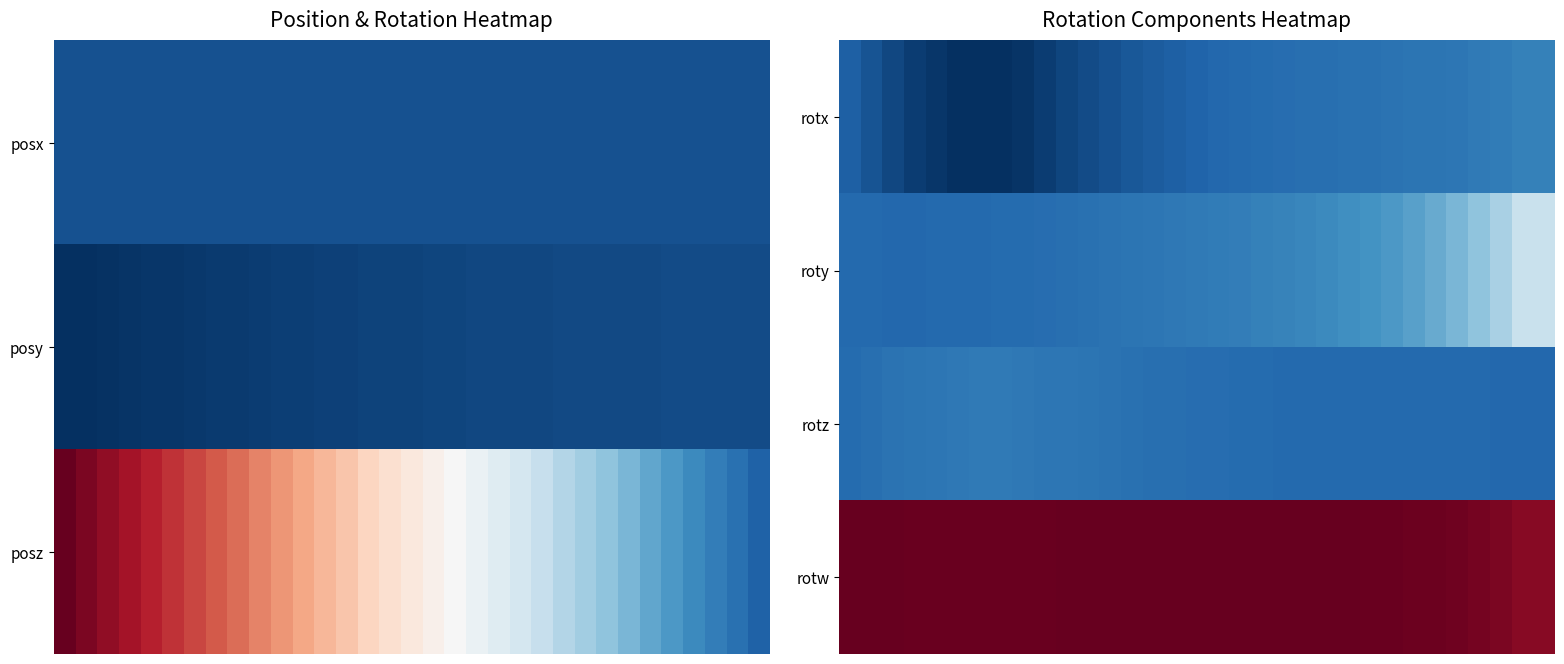

Which has a higher value, 28 or 17?

28